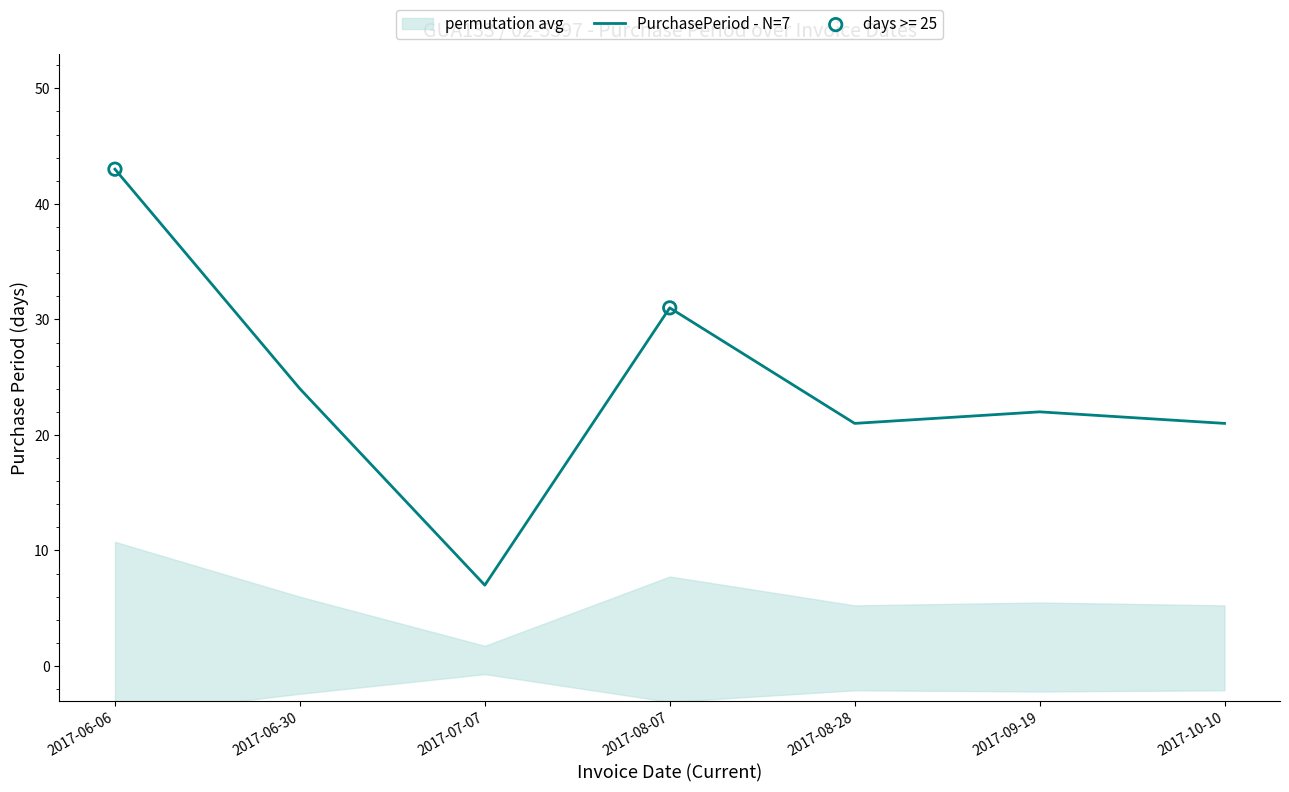

Which has a higher value, 2017-08-07 or 2017-06-30?

2017-08-07